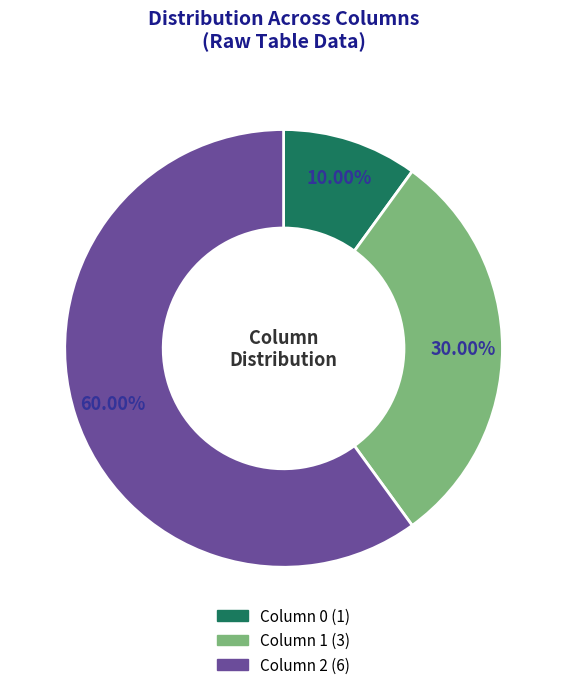

Is there any slice that represents more than half of the pie?

Yes